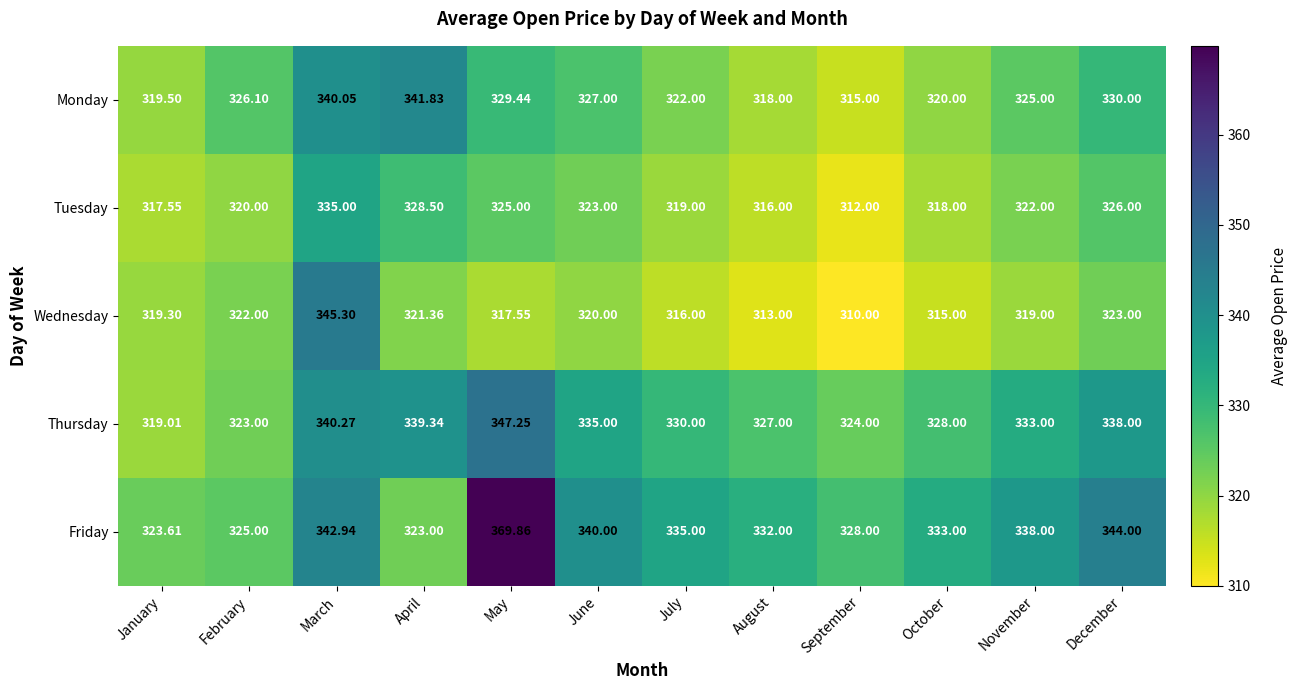

Which label corresponds to the smallest value in the chart?

September